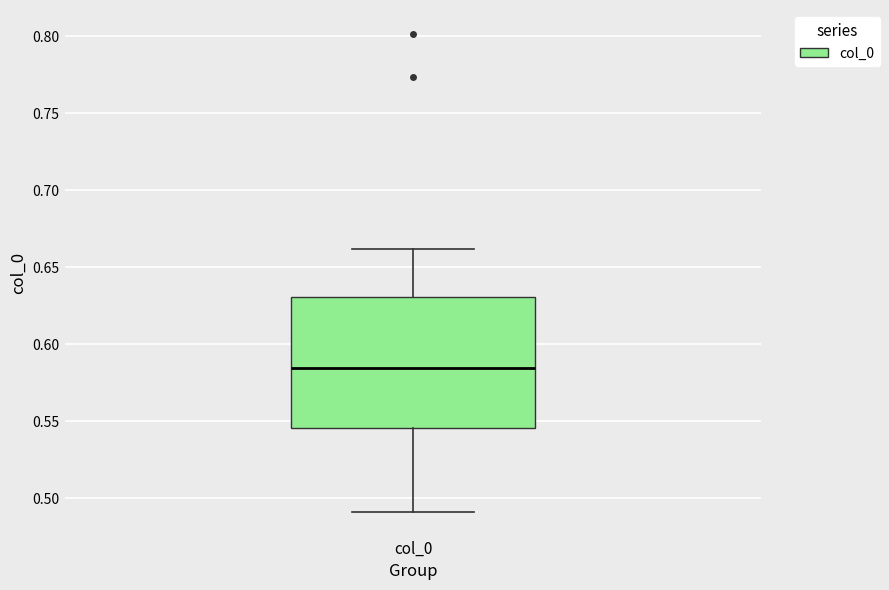

Read this box plot against the y-axis: the position of the median line, the range covered by the box, and the ends of both whiskers. The values are not printed on the chart, so give them approximately, as read against the axis.

median 0.585, box 0.545 to 0.630, whiskers 0.490 to 0.660